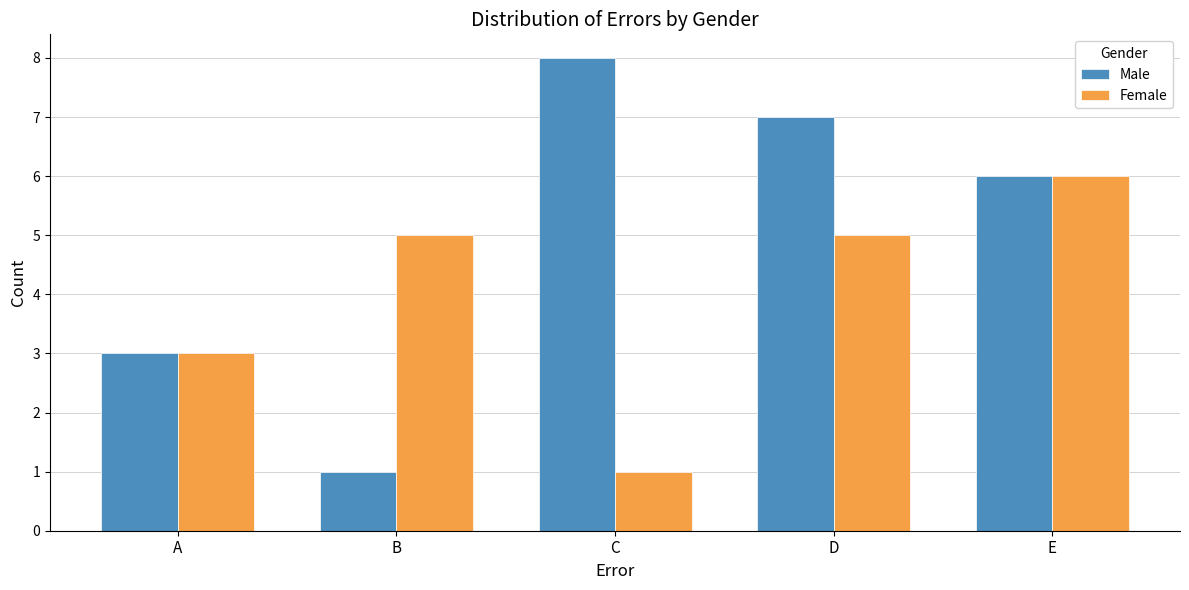

Reading left to right, what are all the values shown in this chart?

Male: 3	1	8	7	6
Female: 3	5	1	5	6